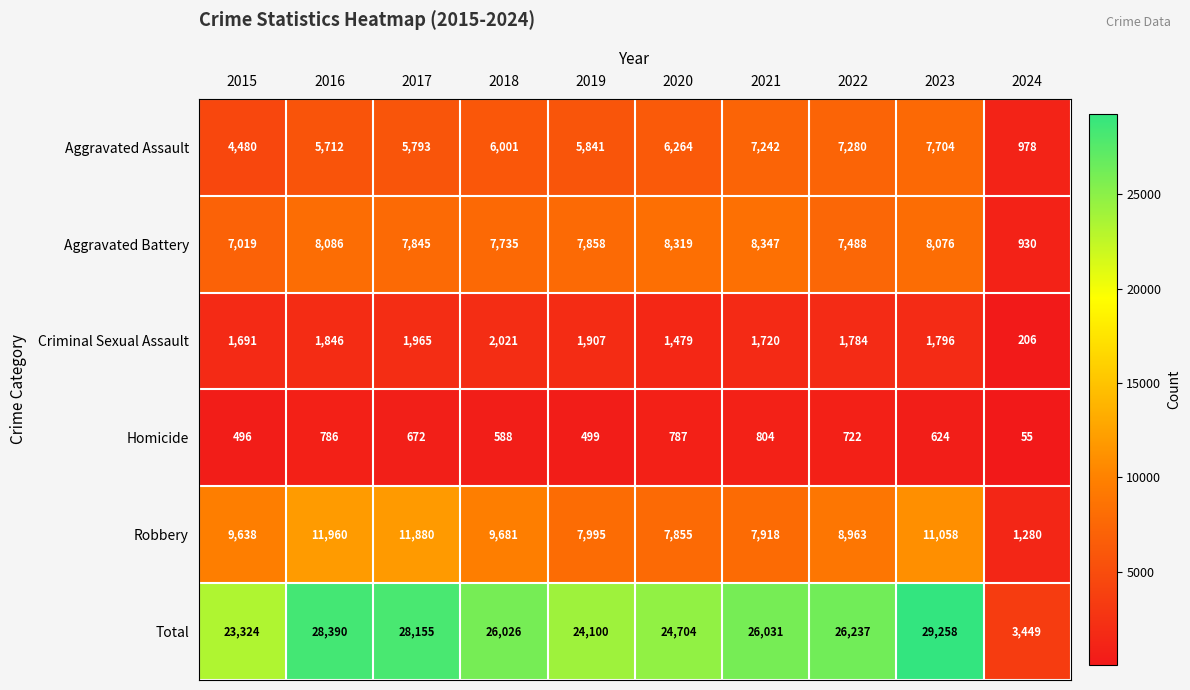

What is the maximum value shown in the chart?

29258